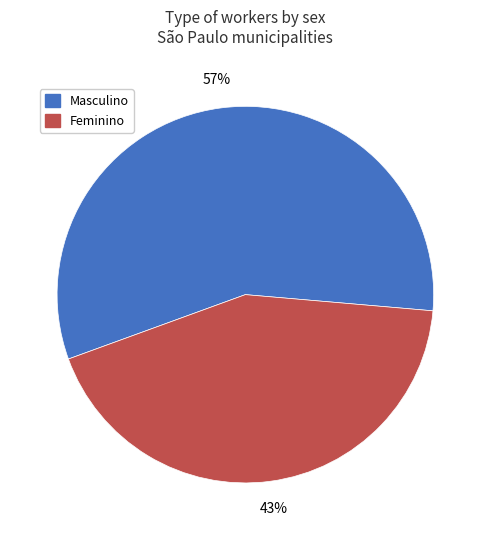

To the nearest percent, what is the combined percentage of Feminino and Masculino?

100%